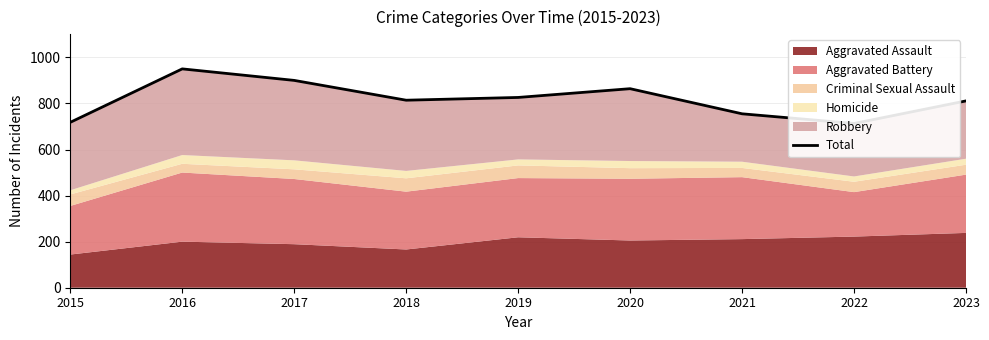

What is the difference between the maximum and minimum values?

237